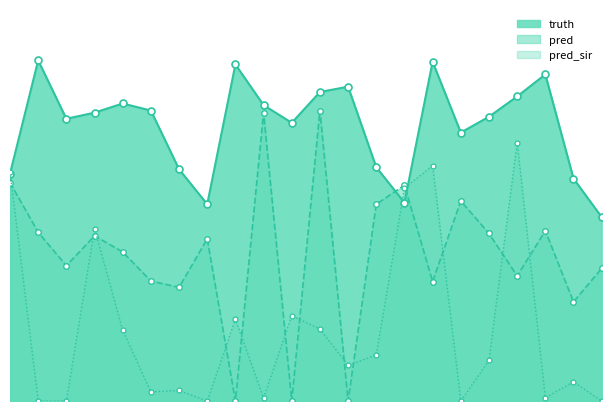

What are all the series names shown in the legend?

truth, pred, pred_sir